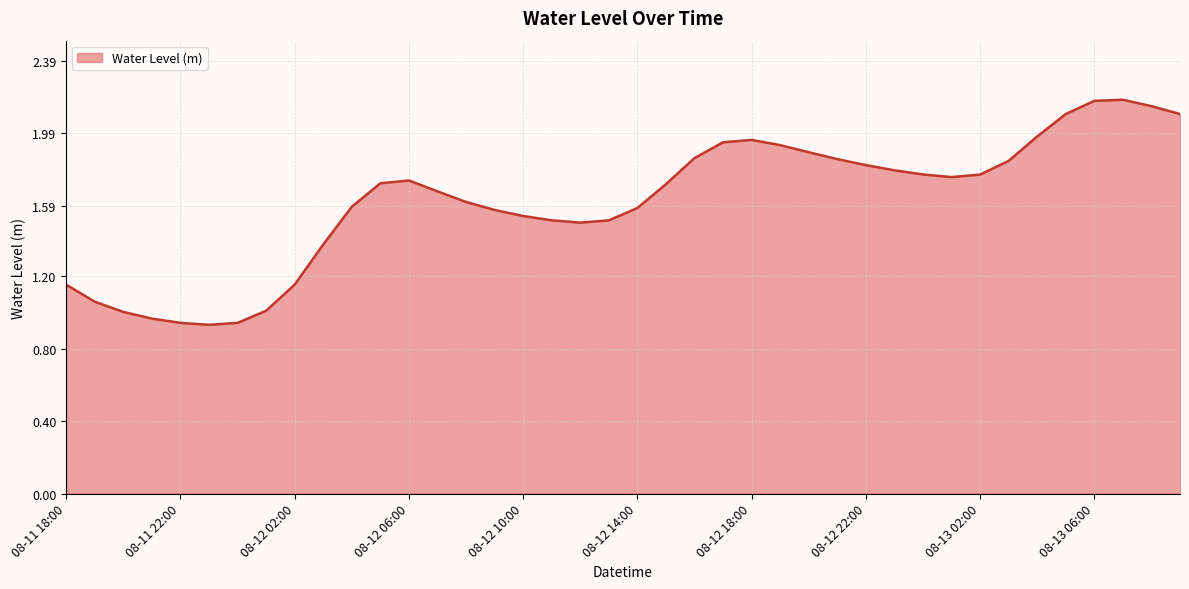

Does the chart display data point markers on the line(s)?

No